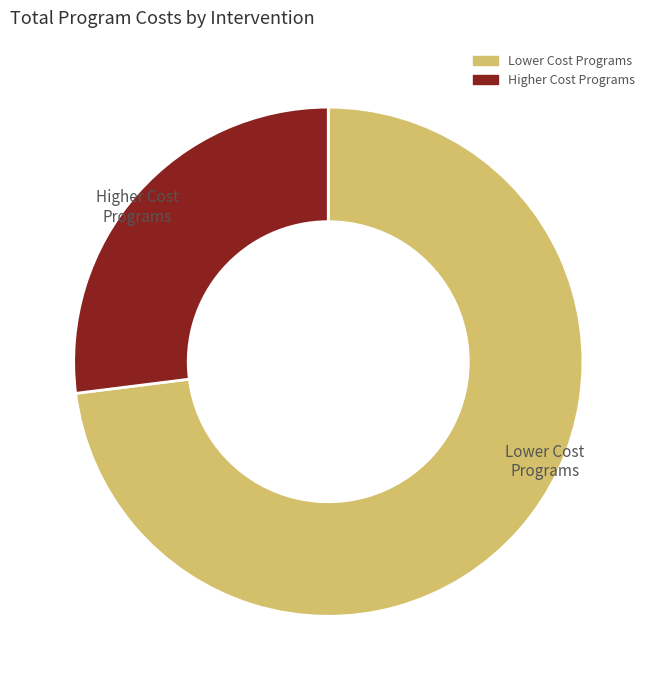

Is there a majority slice in this chart?

Yes